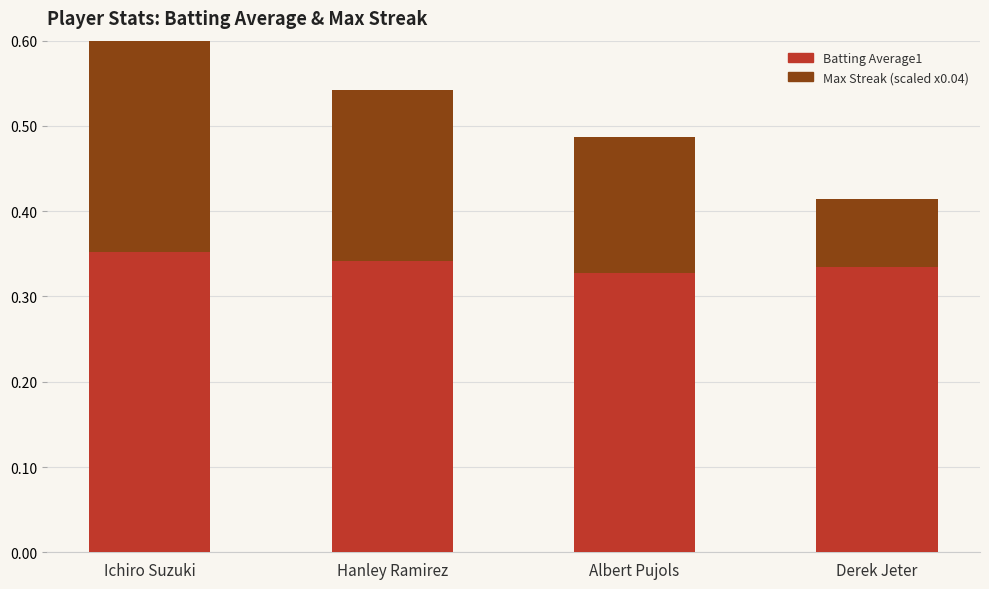

What is the maximum value for Max Streak (scaled x0.04)?

0.3